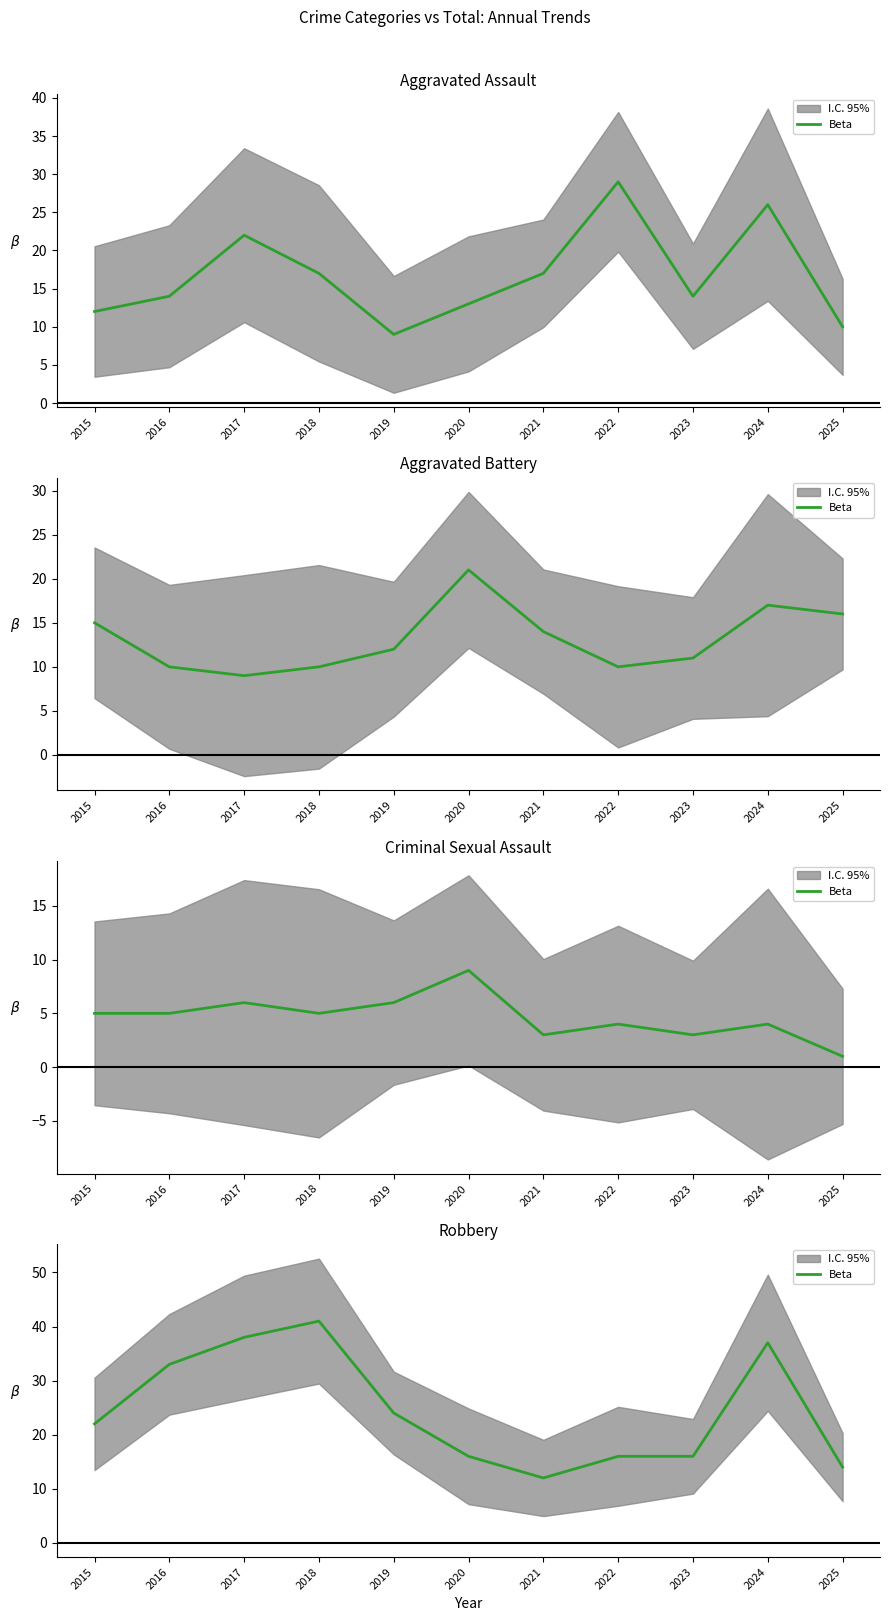

How many values exceed 22?

5